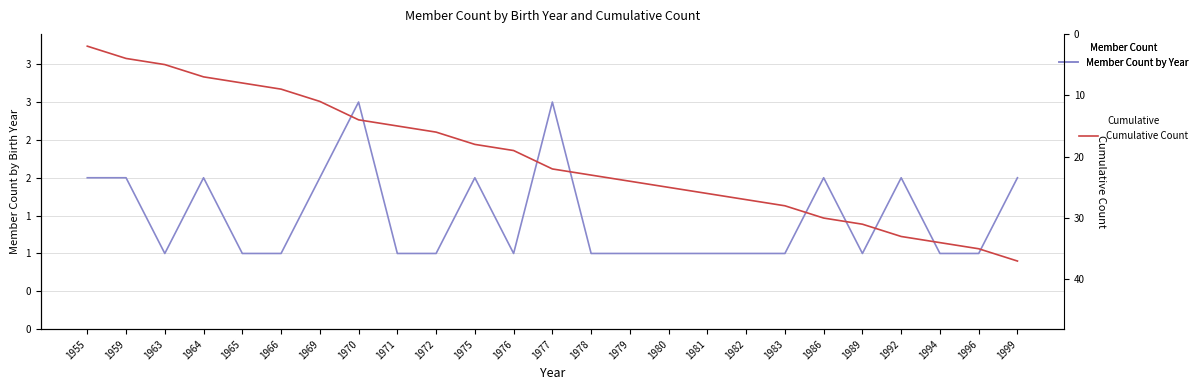

Reading right to left, what are all the values shown in this chart?

Member Count by Year: 2	1	1	2	1	2	1	1	1	1	1	1	3	1	2	1	1	3	2	1	1	2	1	2	2
Cumulative Count: 37	35	34	33	31	30	28	27	26	25	24	23	22	19	18	16	15	14	11	9	8	7	5	4	2